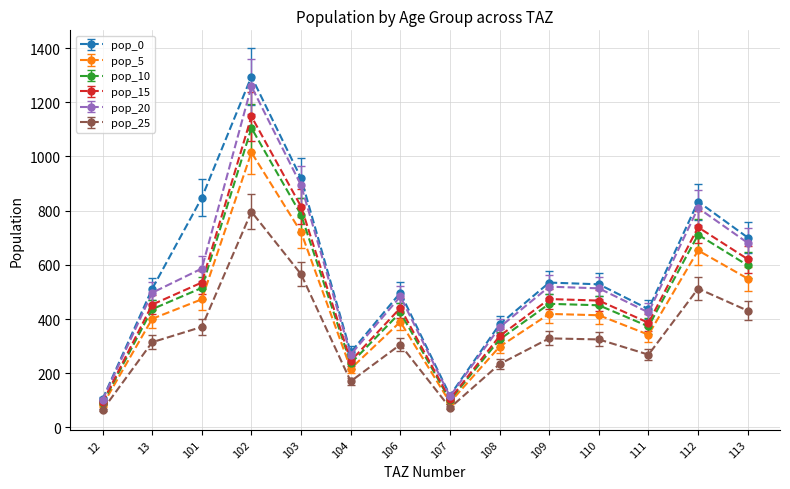

List the series in order of their peak value, lowest first.

pop_25, pop_5, pop_10, pop_15, pop_20, pop_0